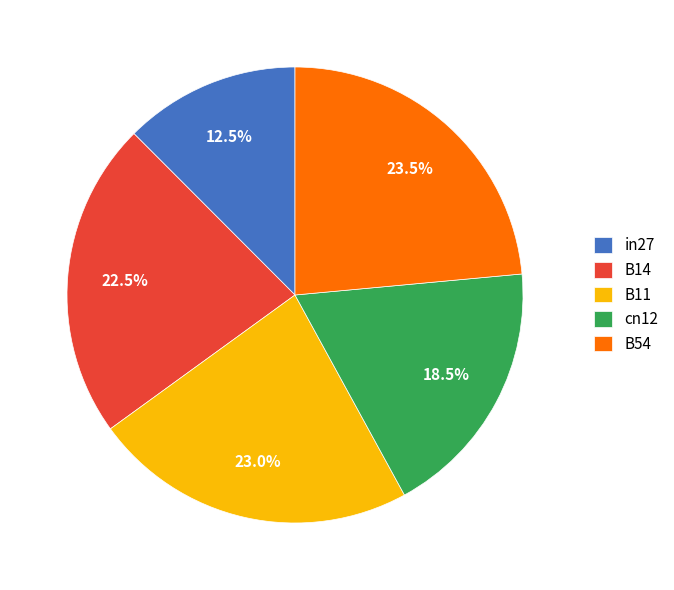

Between in27 and B54, which is larger?

B54